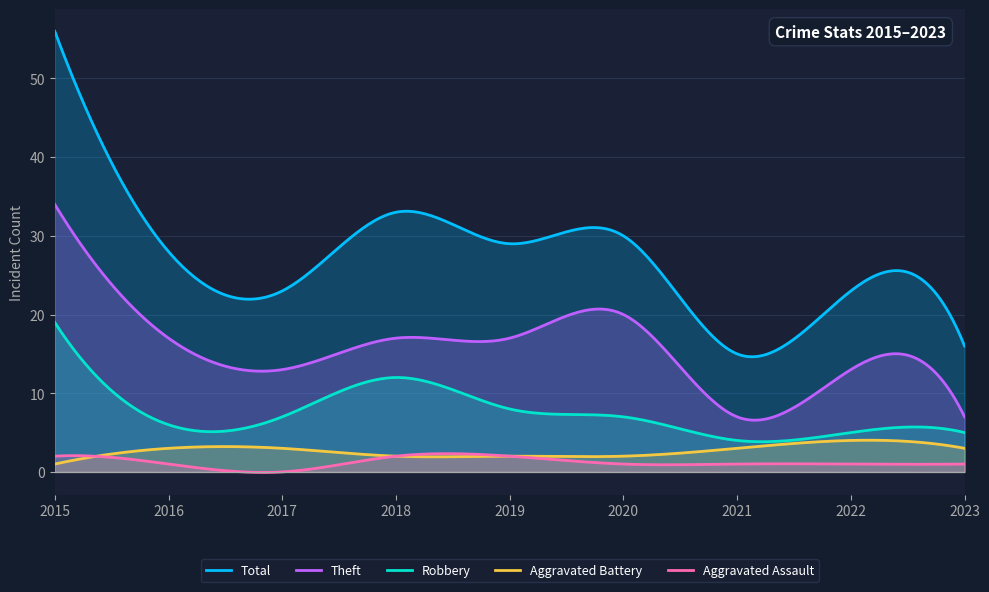

How many Aggravated Battery values are between 2 and 3?

7